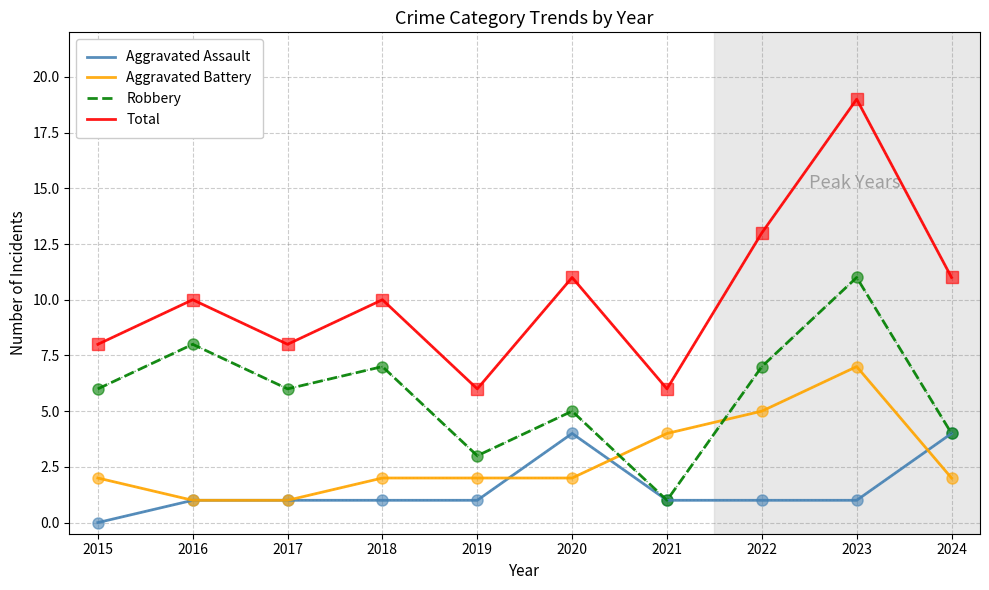

Reading left to right, list all the values displayed in this chart.

Aggravated Assault: 2015=0	2016=1	2017=1	2018=1	2019=1	2020=4	2021=1	2022=1	2023=1	2024=4
Aggravated Battery: 2015=2	2016=1	2017=1	2018=2	2019=2	2020=2	2021=4	2022=5	2023=7	2024=2
Robbery: 2015=6	2016=8	2017=6	2018=7	2019=3	2020=5	2021=1	2022=7	2023=11	2024=4
Total: 2015=8	2016=10	2017=8	2018=10	2019=6	2020=11	2021=6	2022=13	2023=19	2024=11